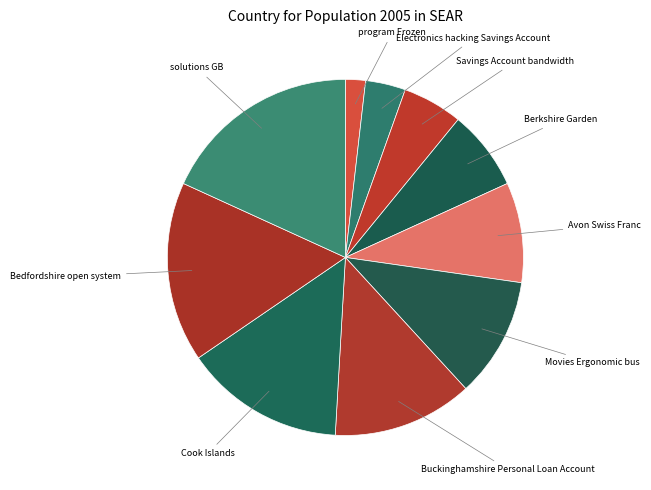

The Savings Account bandwidth slice represents 5% of the pie. True or false?

True